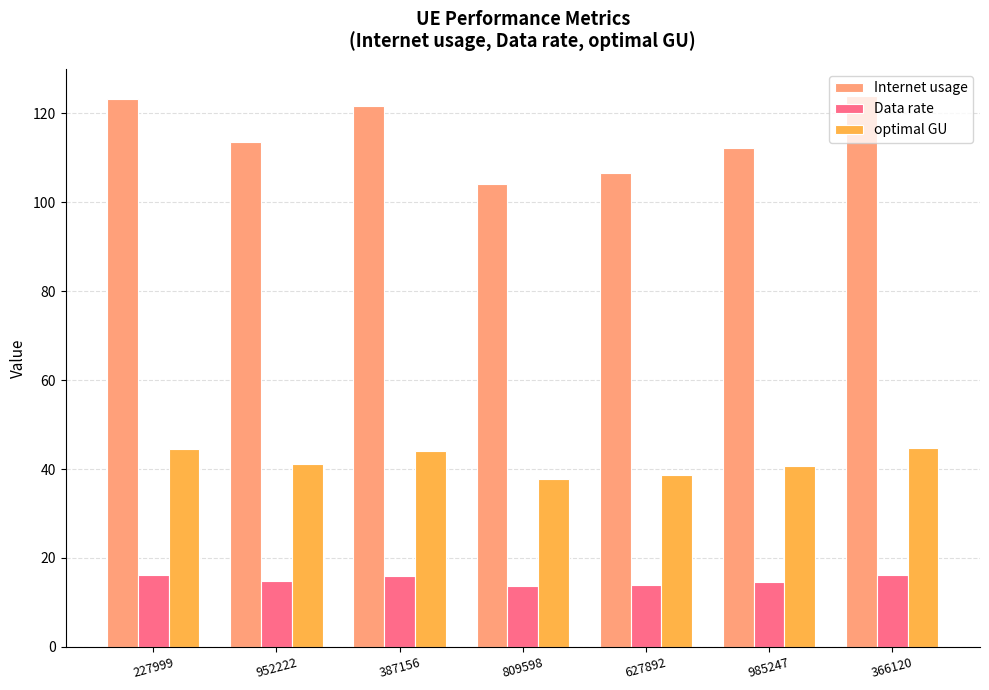

What is the value of the Data rate bar at the 5th from the left?

14.0